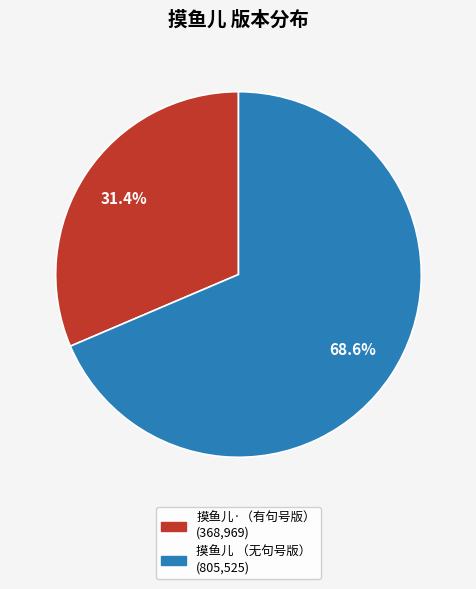

Count the number of slices in the pie.

2